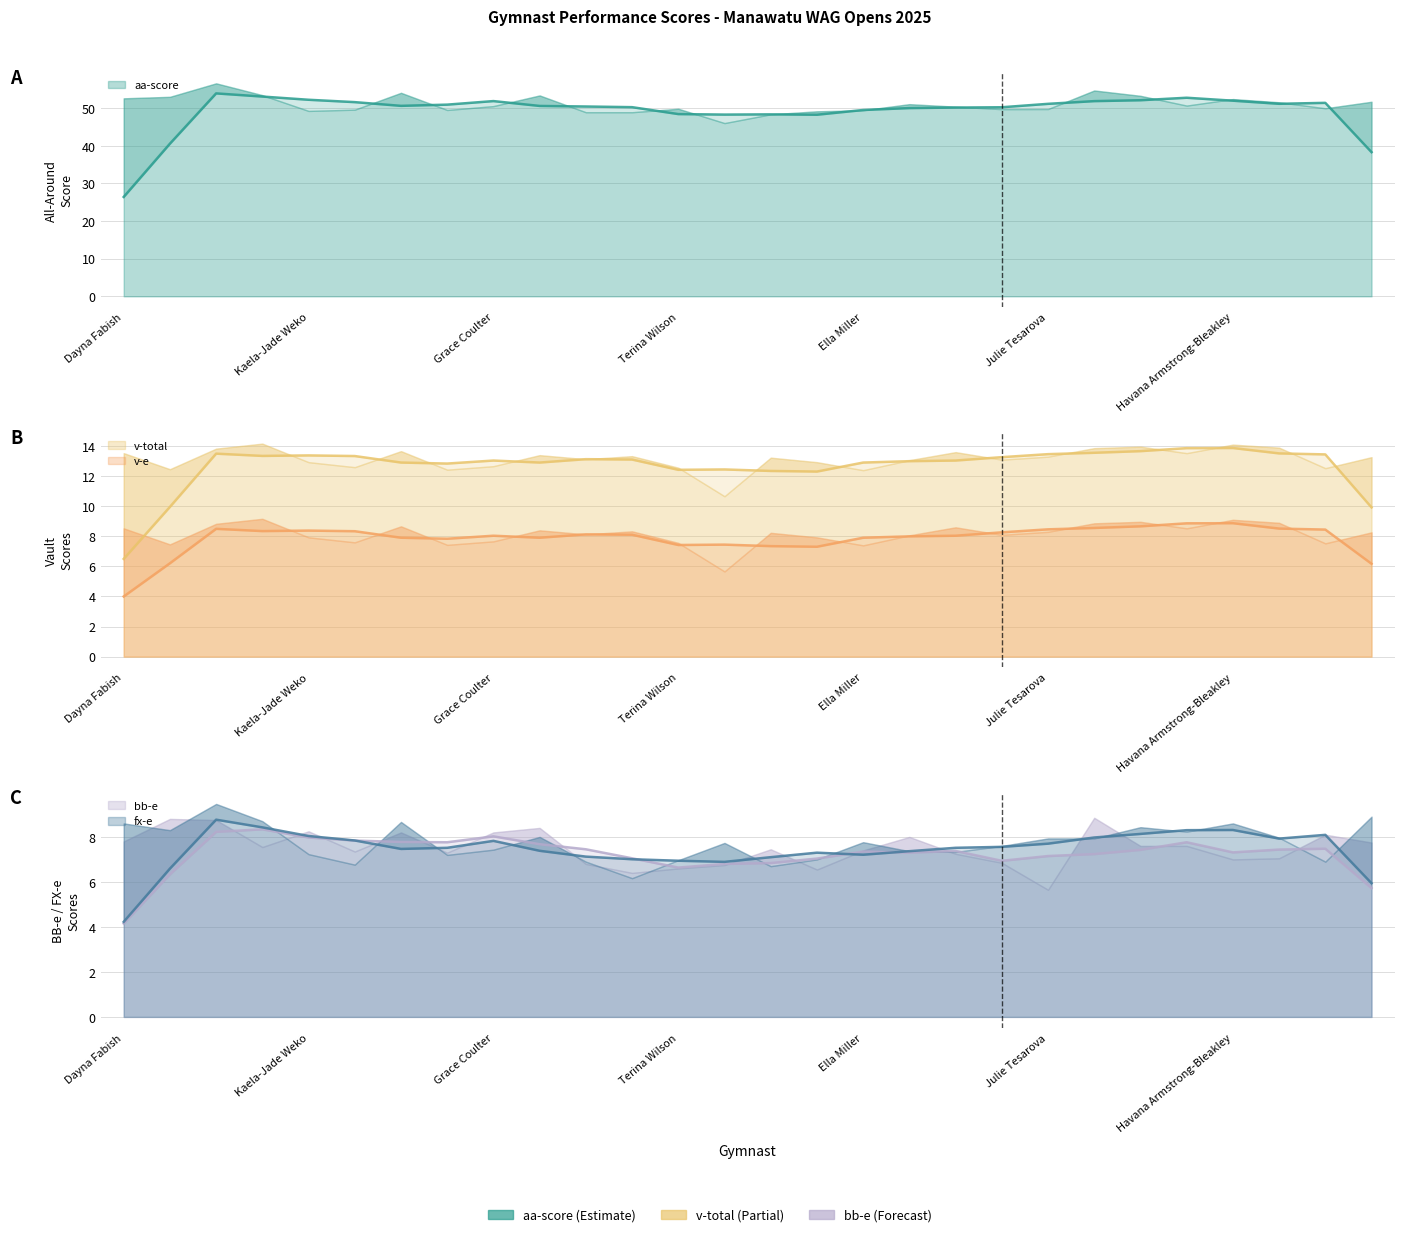

True or false: aa-score and v-e cross at least once.

False